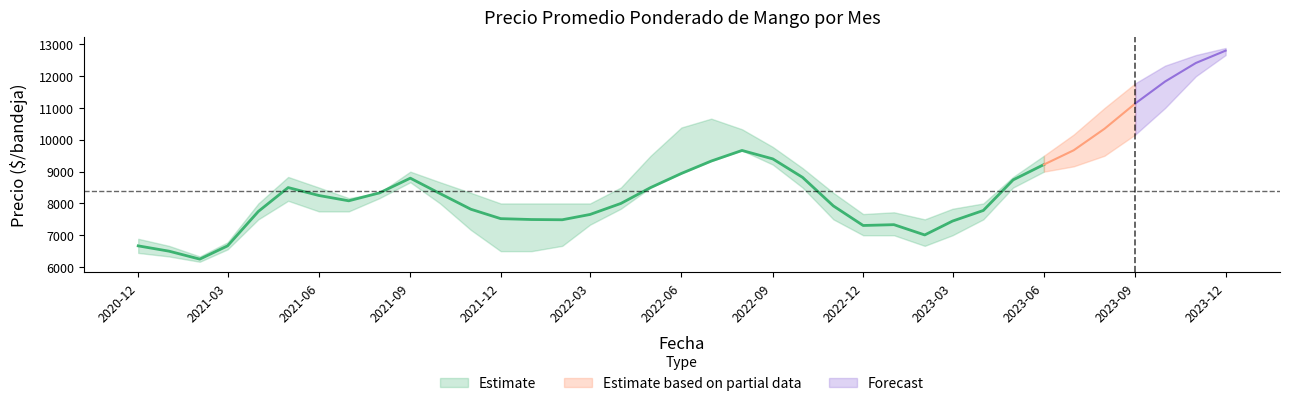

Which label corresponds to the largest value in the chart?

2023-12